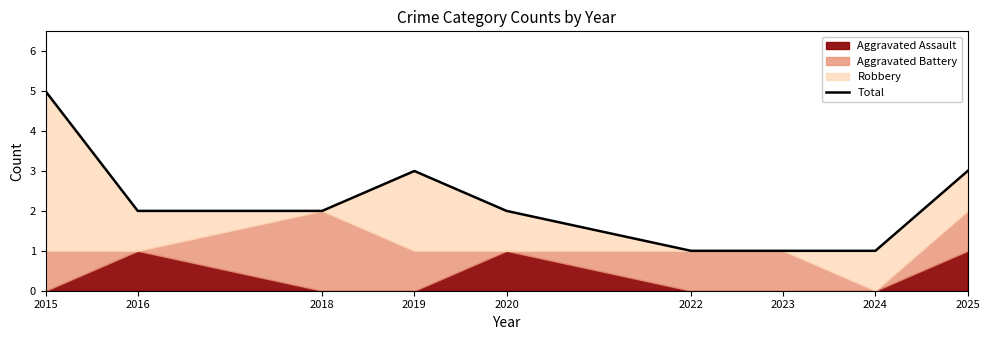

Reading right to left, transcribe all the data shown in this chart.

3	1	1	1	2	3	2	2	5